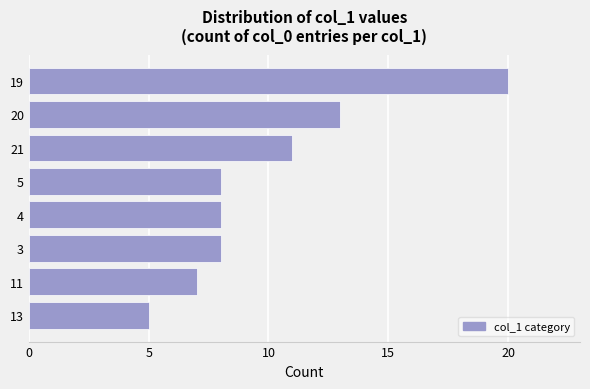

Are the bars horizontal?

Yes